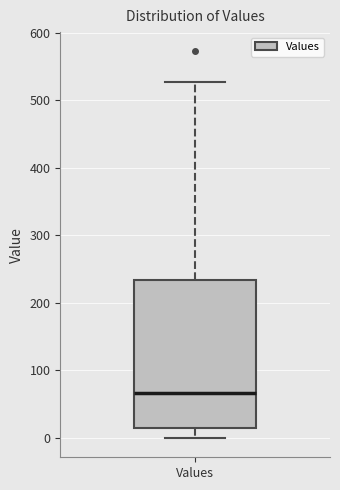

Transcribe this box plot: give where the median line is, the range the box spans, and where the two whiskers end, as read against the y-axis. The values are not printed on the chart, so give them approximately, as read against the axis.

median 70, box 20 to 230, whiskers 0 to 530